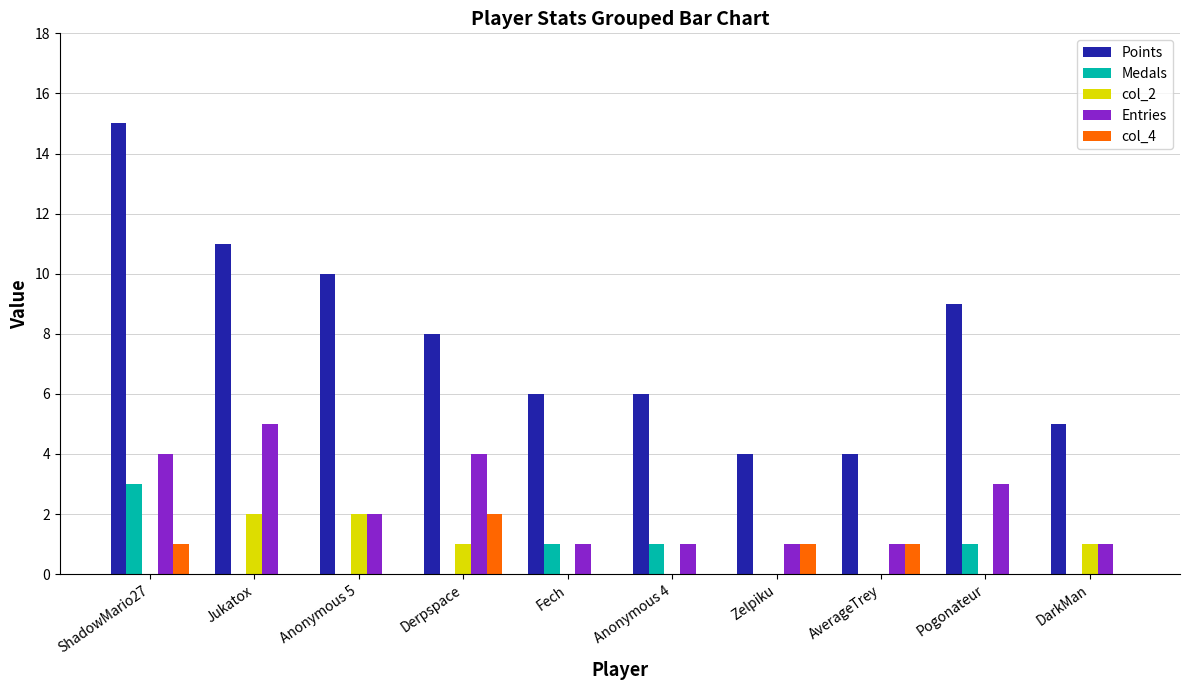

At which label does Entries first exceed 2?

ShadowMario27